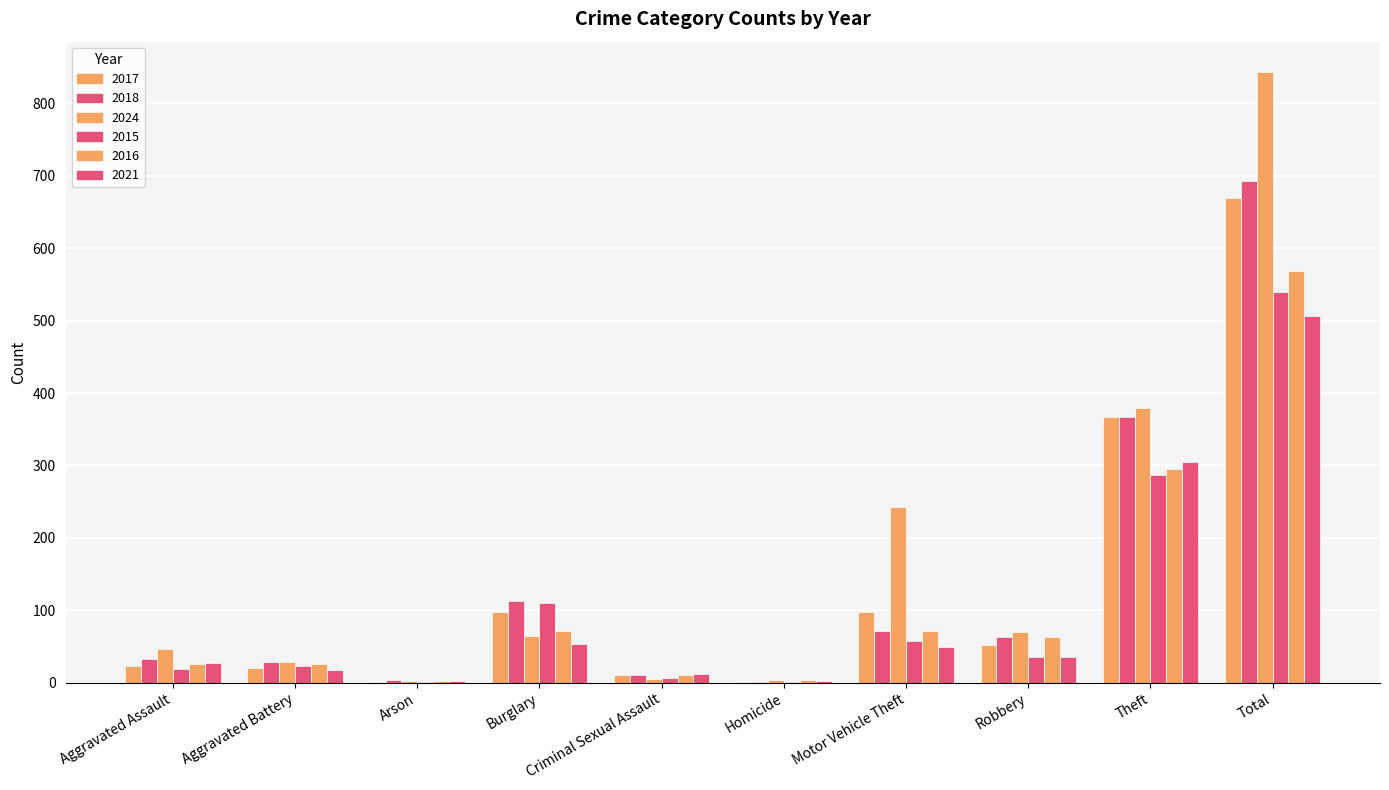

What is the average value of the 2018 series?

139